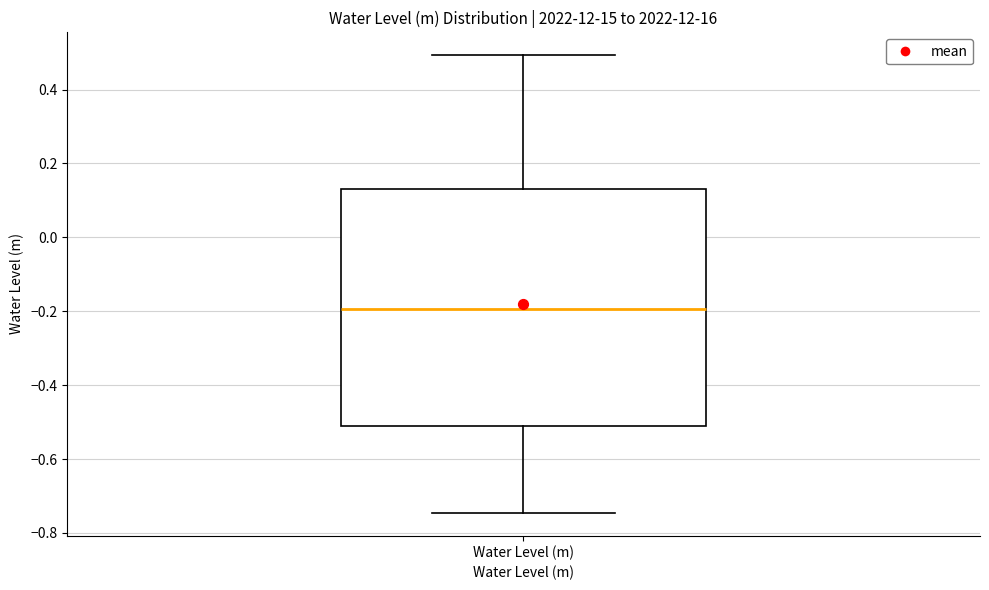

Read this box plot against the y-axis: the position of the median line, the range covered by the box, and the ends of both whiskers. The values are not printed on the chart, so give them approximately, as read against the axis.

median -0.20, box -0.52 to 0.14, whiskers -0.74 to 0.50